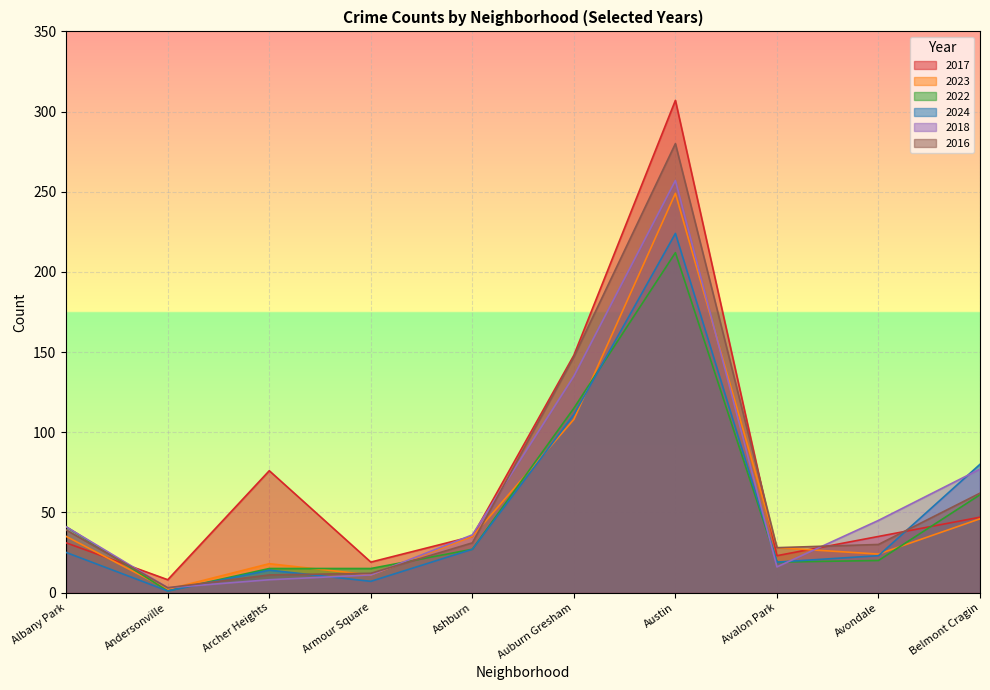

What are all the series names shown in the legend?

2017, 2023, 2022, 2024, 2018, 2016